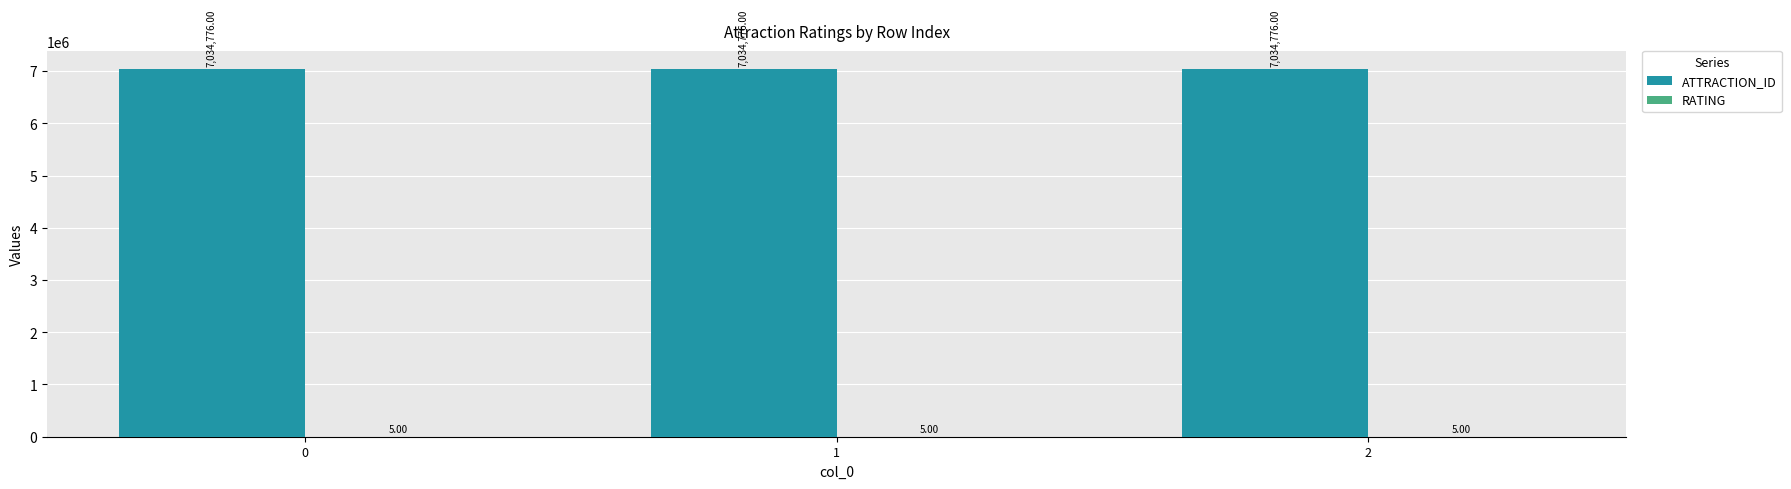

Which series has the largest total across all categories?

ATTRACTION_ID